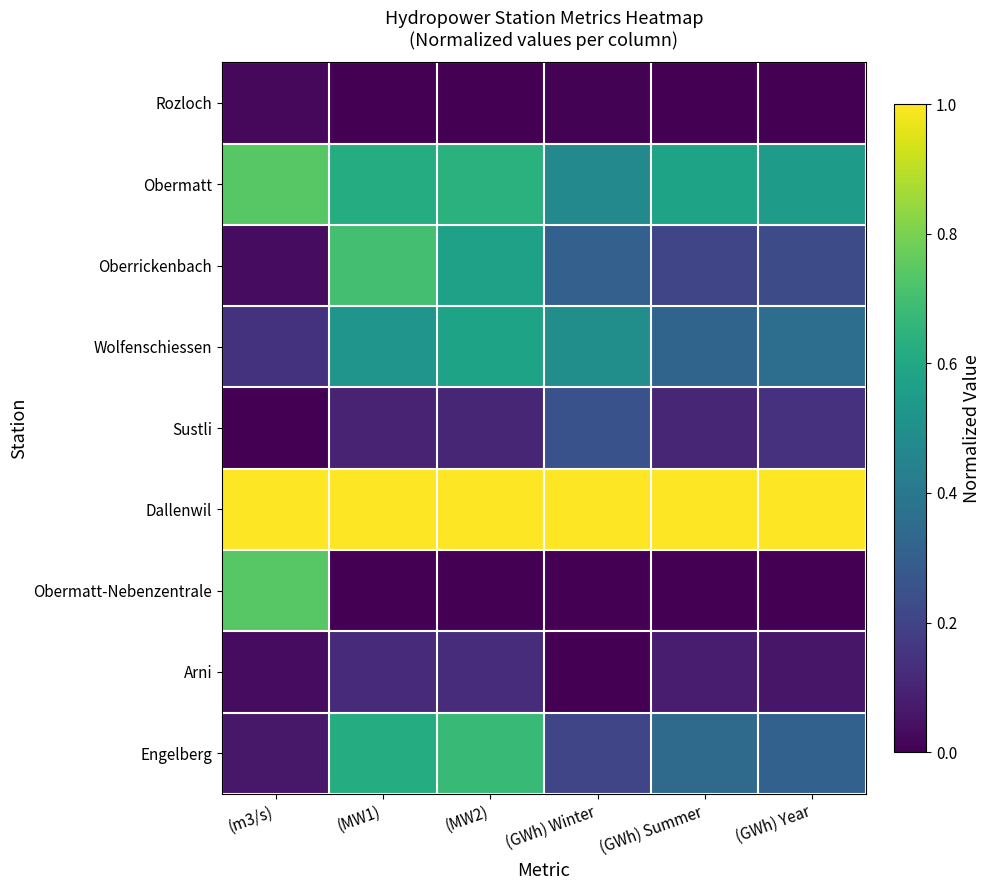

What is the difference between the highest and lowest values at (GWh) Year?

1.0